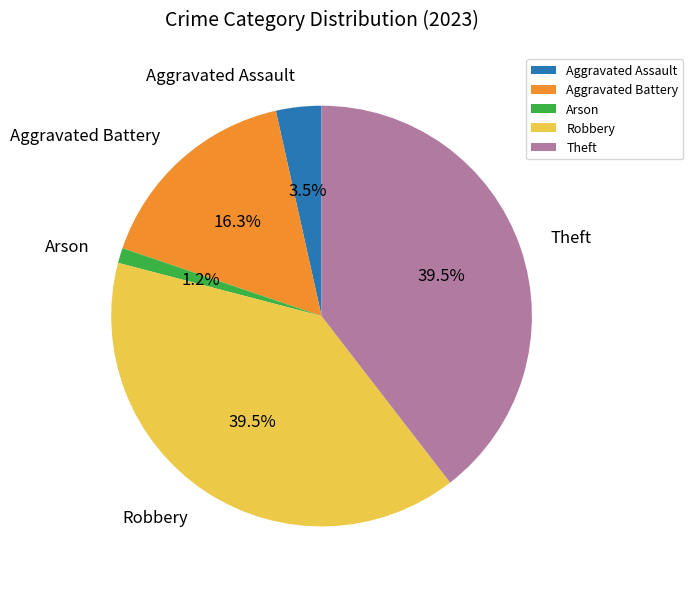

What portion of the pie excludes Robbery?

60.5%